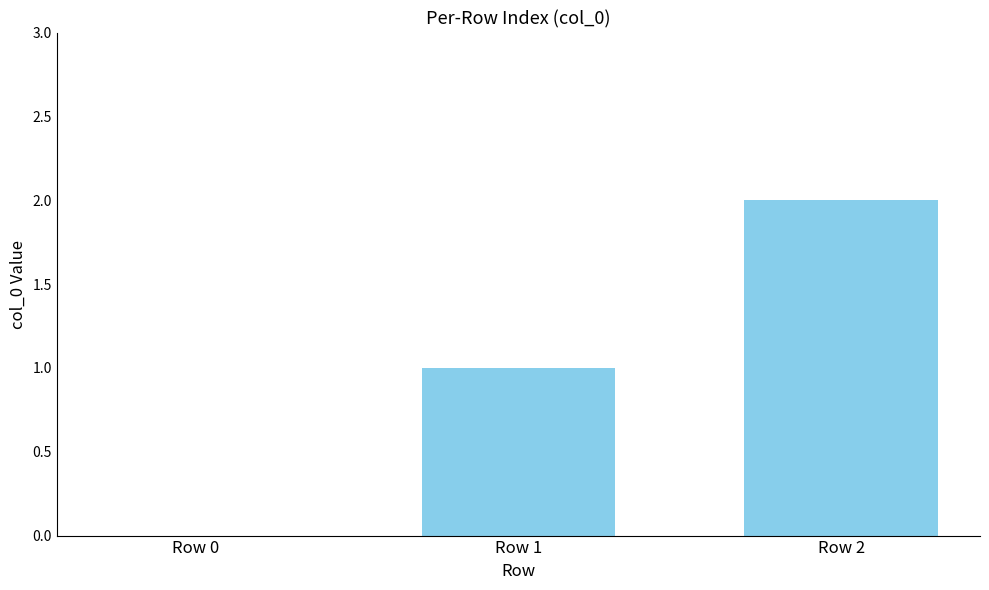

Reading right to left, list all the values displayed in this chart.

Row 2=2	Row 1=1	Row 0=0